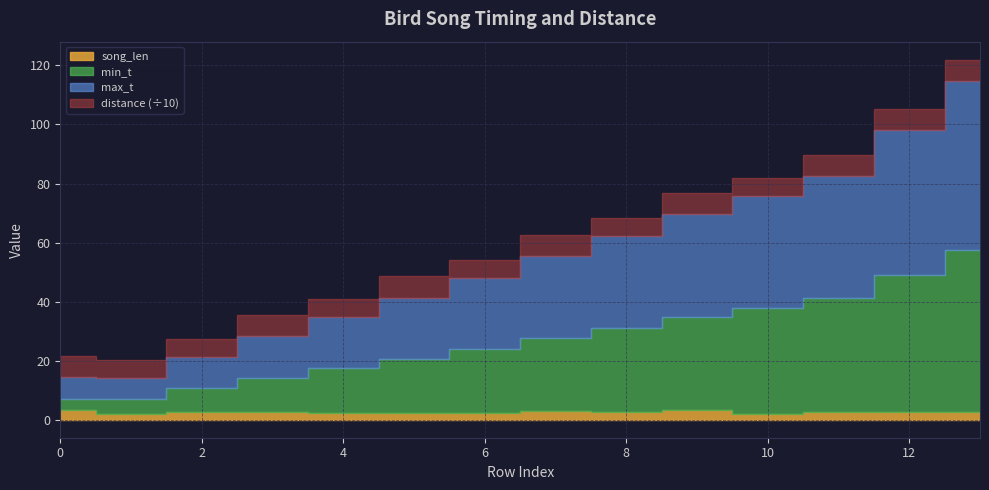

True or false: song_len and distance intersect in this chart.

False